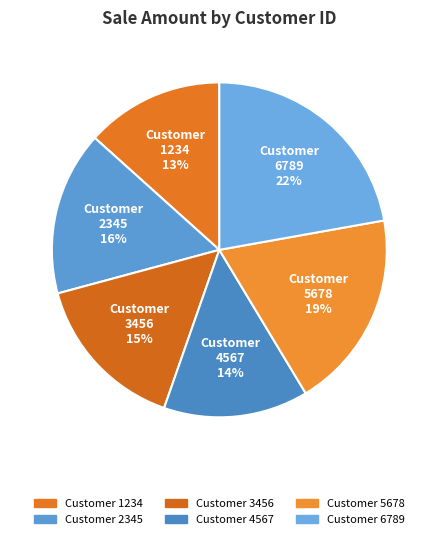

To the nearest percent, what portion does Customer 3456 represent?

15%